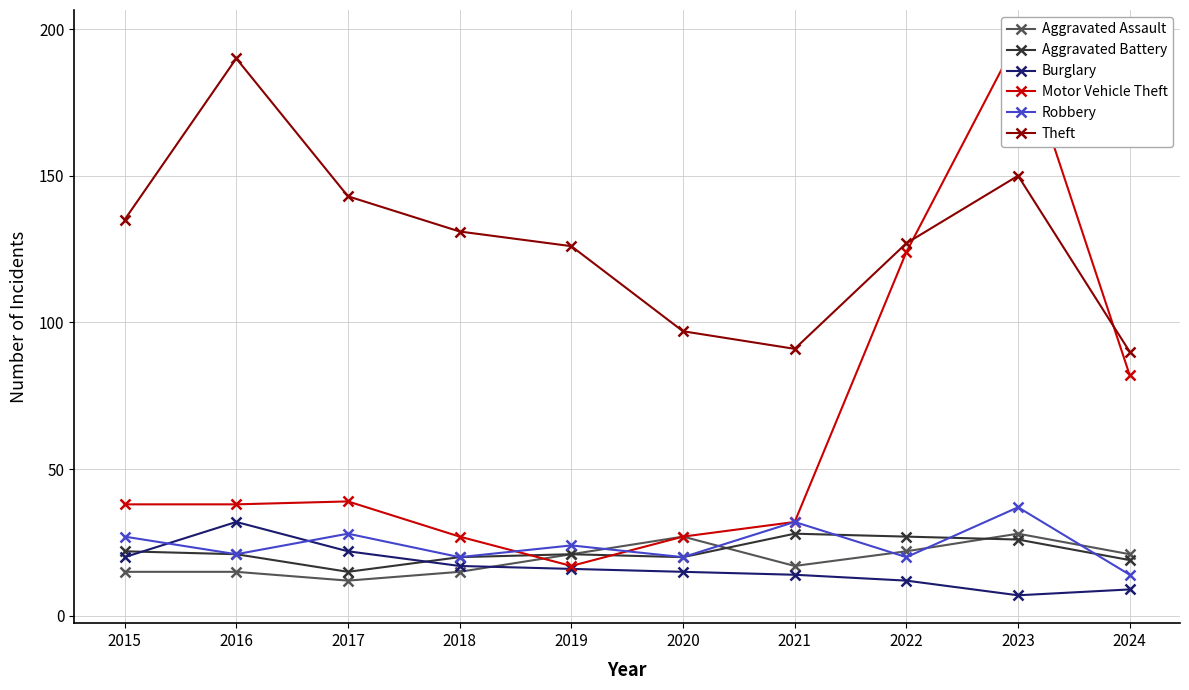

At how many categories does at least one series exceed 63?

10